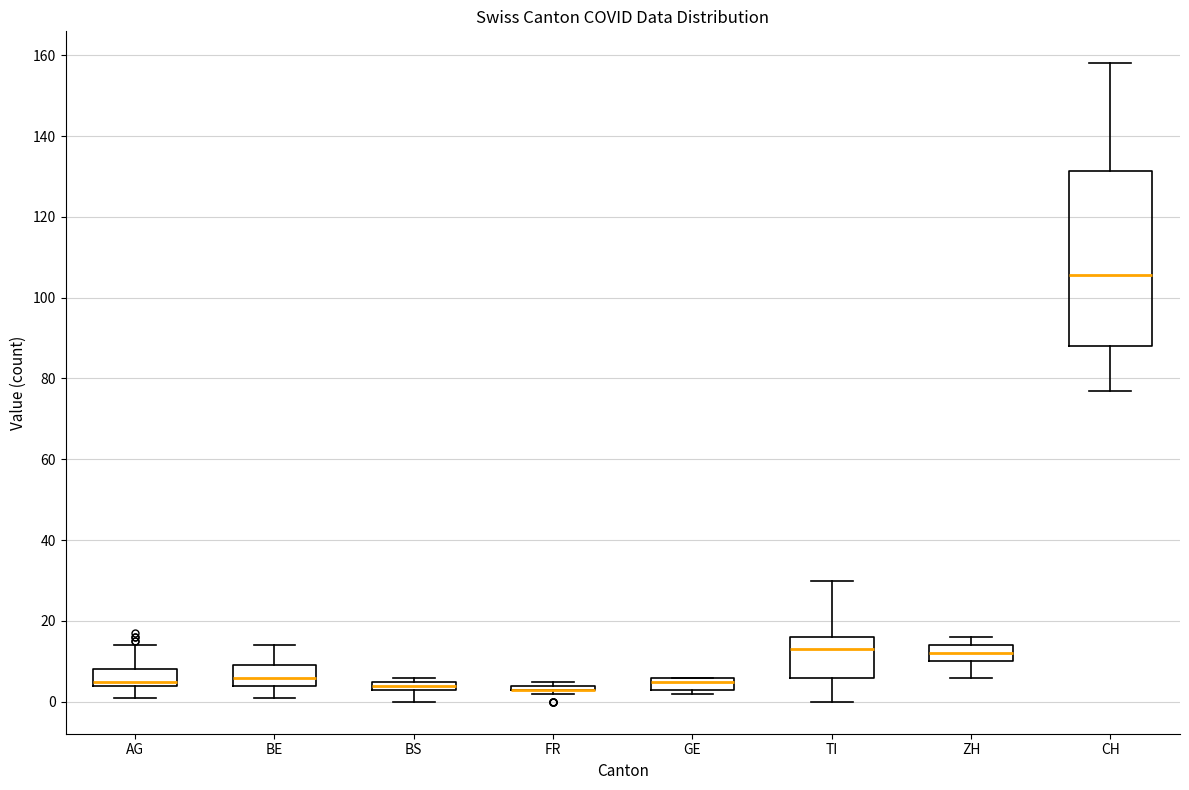

Comparing the boxes themselves (not the whiskers), which one is the tallest?

CH